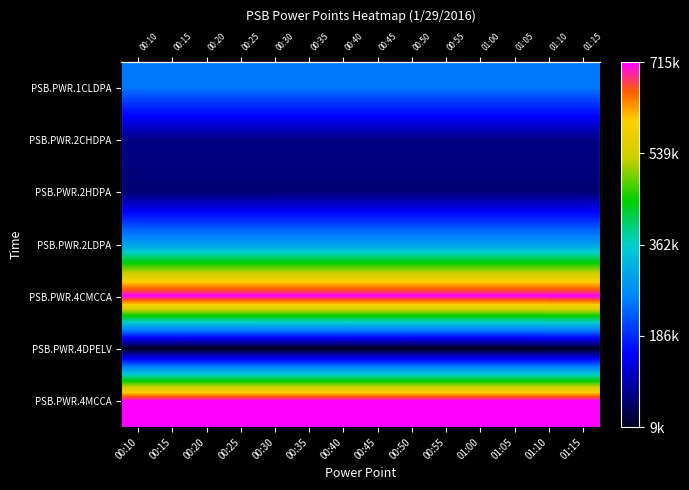

At which label is PSB.PWR.2HDPA closest to 58735?

00:40